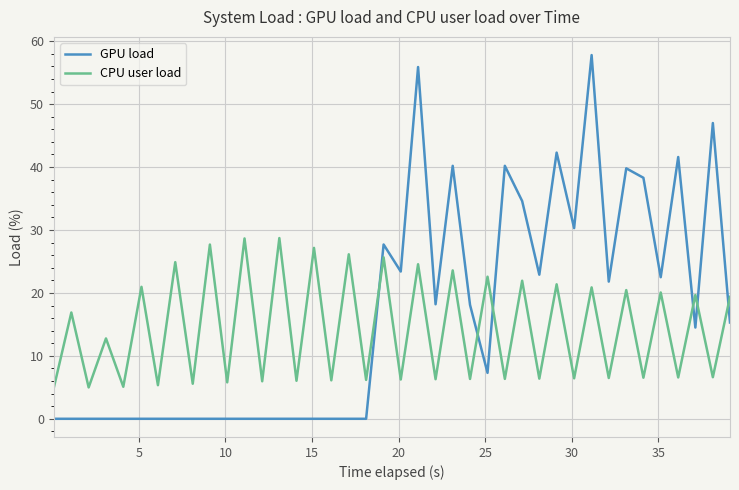

How many times do CPU user load and GPU load cross each other?

6